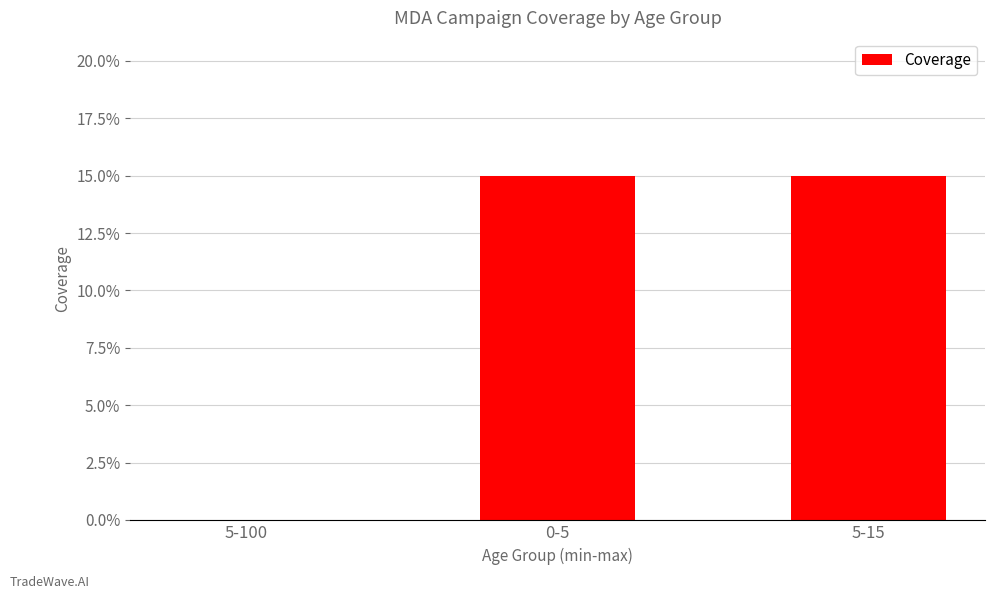

Are the bars horizontal?

No